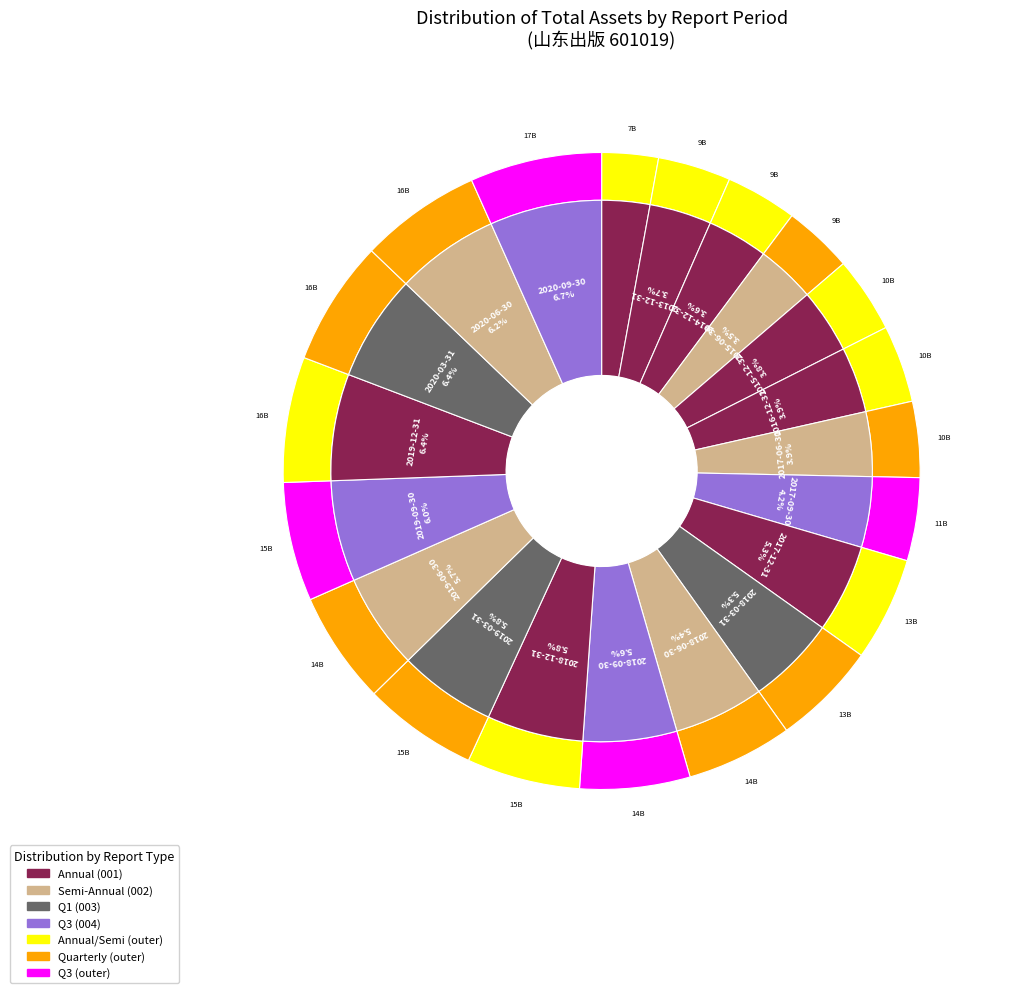

What is the ratio of the value at 2014-12-31 to the value at 2017-12-31?

0.7